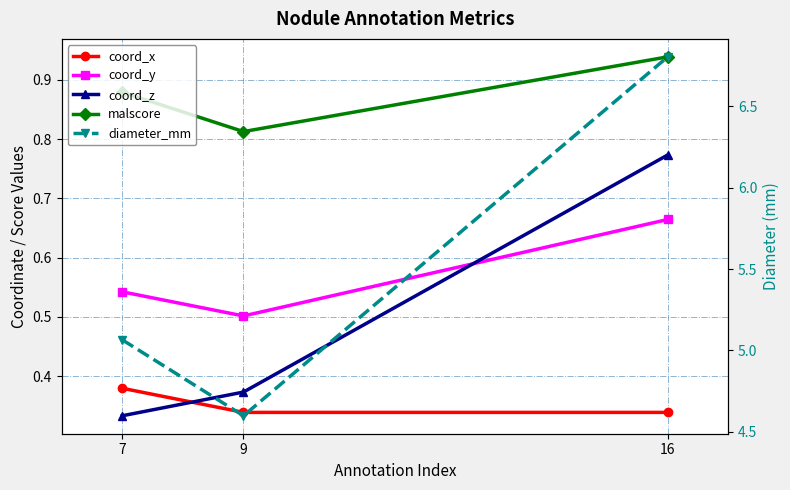

What are all the series names shown in the legend?

coord_x, coord_y, coord_z, malscore, diameter_mm